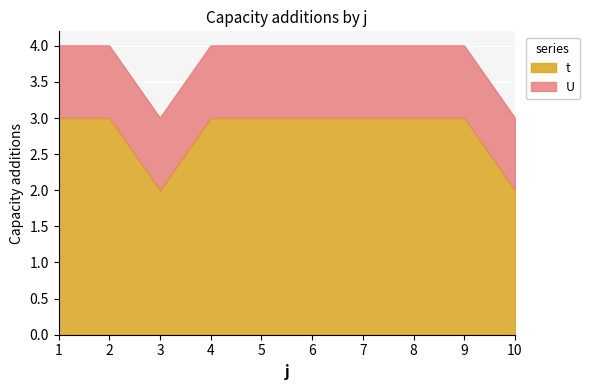

What is the average value?

3